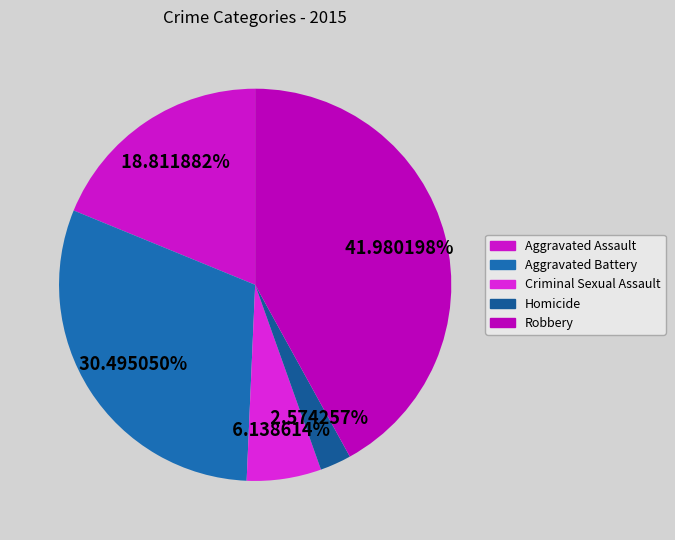

What percentage is the Robbery slice, to the nearest percent?

42%